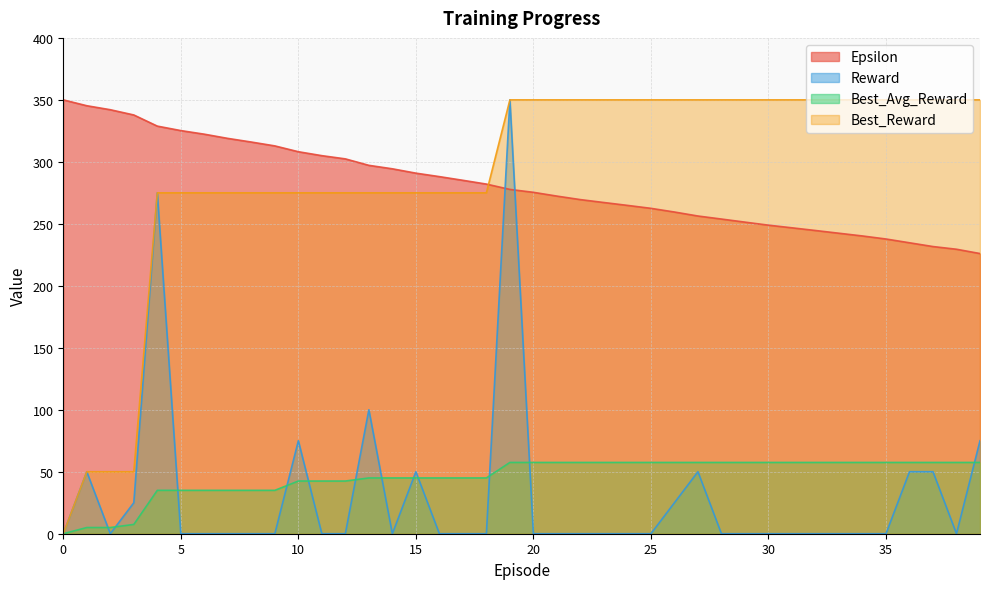

What is the difference between the Best_Reward values at 35 and 11?

75.0